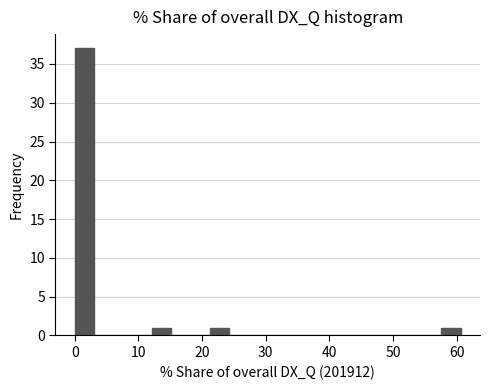

Read against the x-axis, roughly where is the centre of the tallest bar?

2